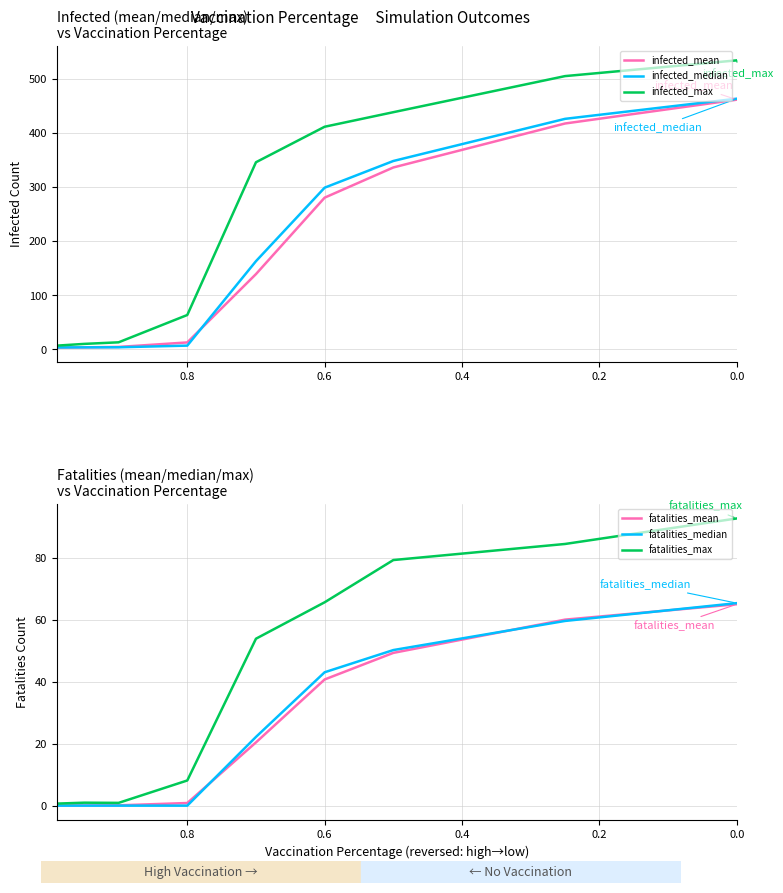

How many lines are shown in the chart?

6